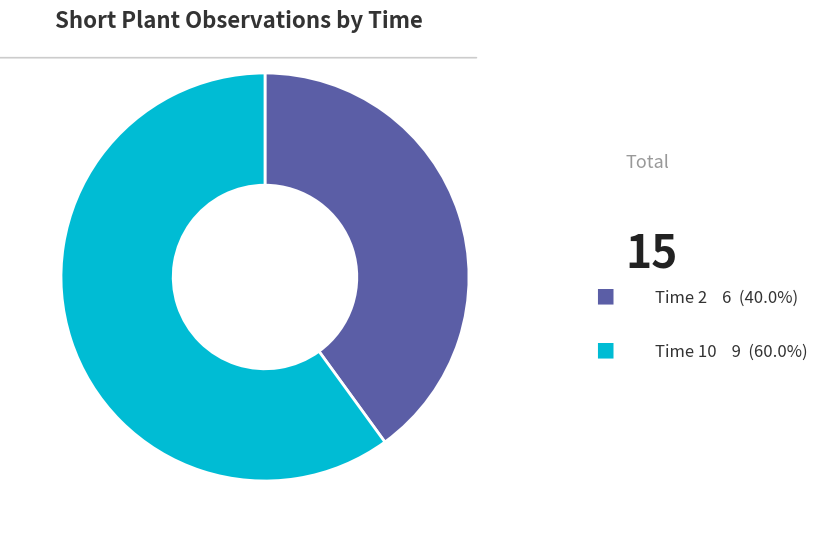

How many slices are in this pie chart?

2